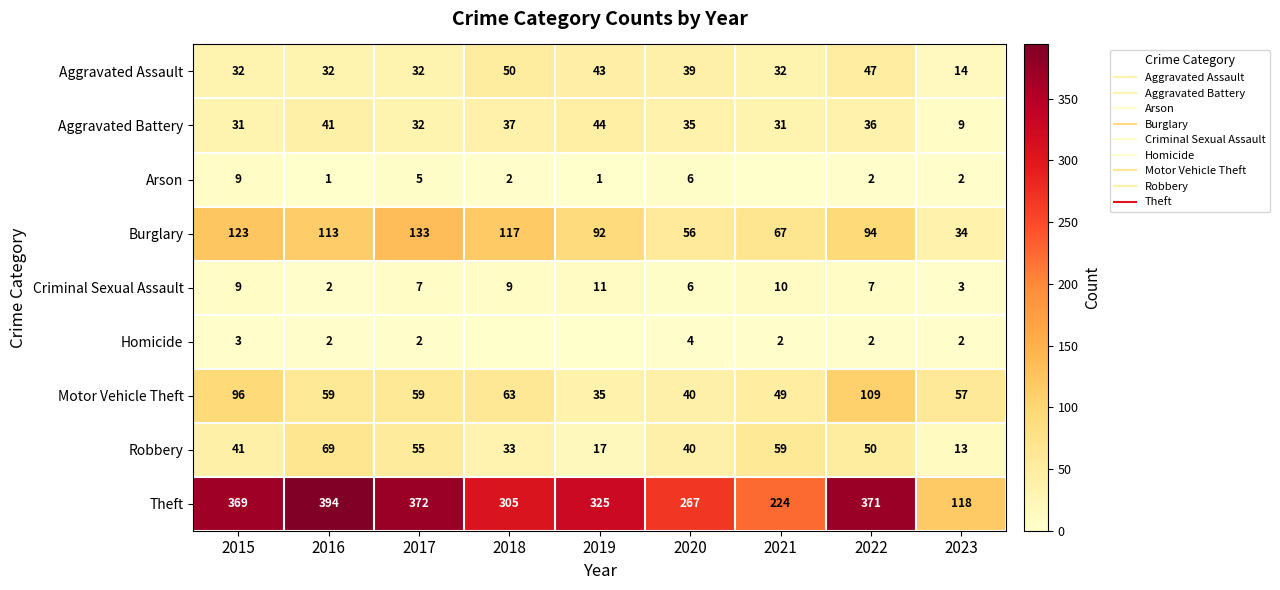

What is the total value across all series at 2015?

713